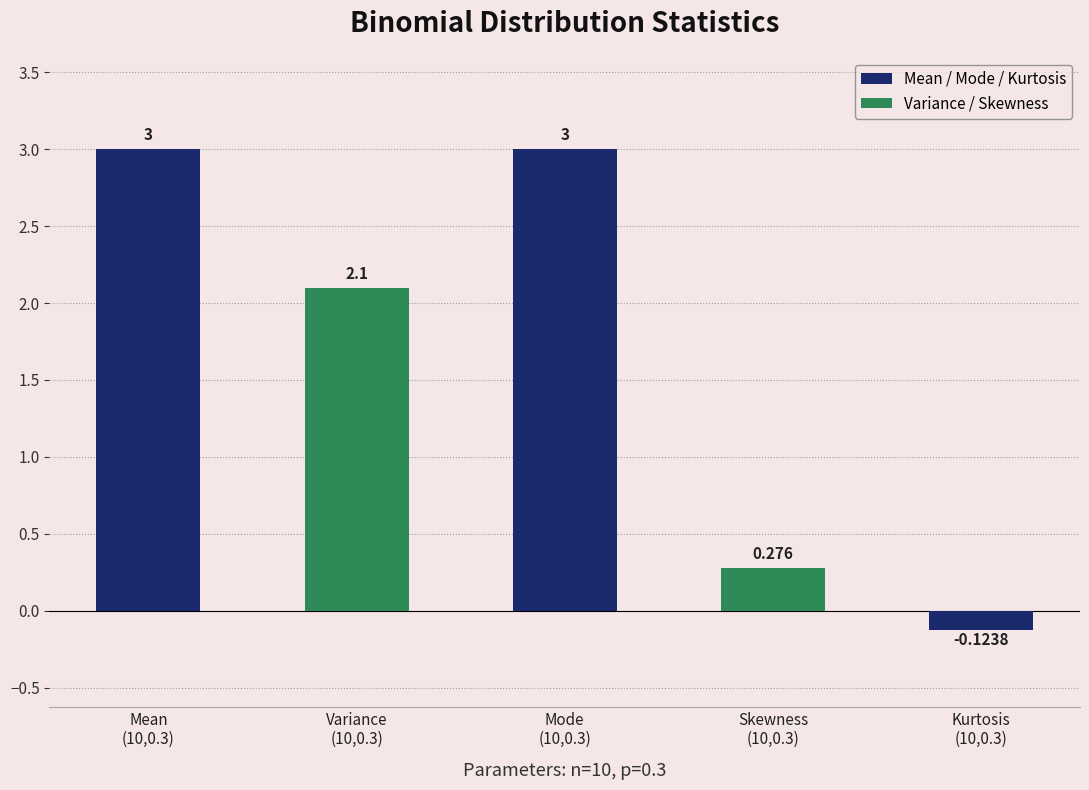

How many bars are there in total?

5